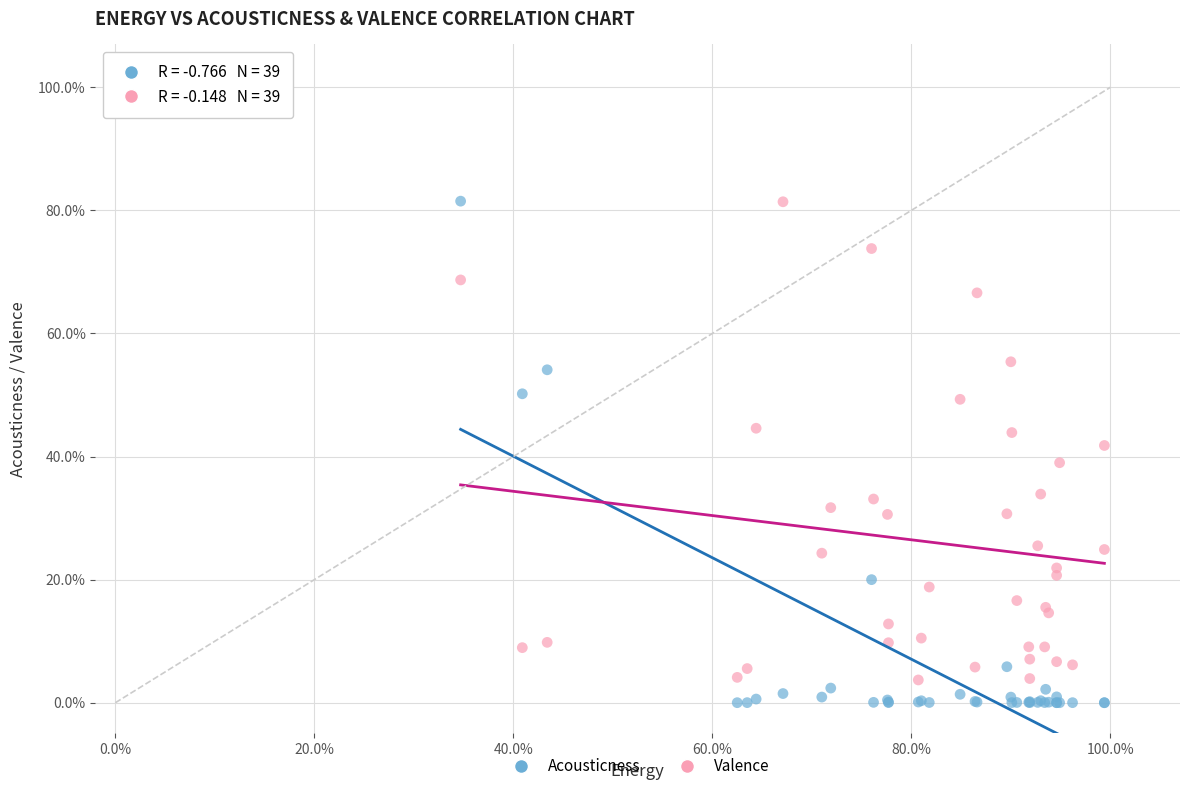

Which series reaches the minimum Y coordinate?

Acousticness